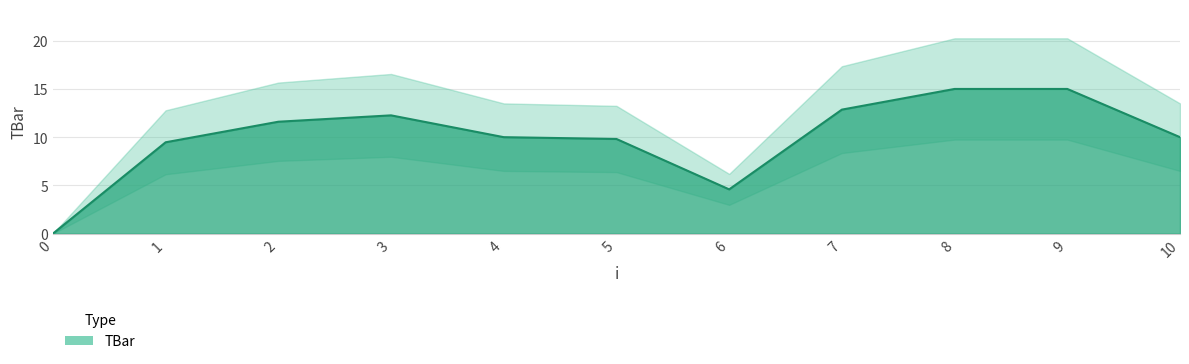

How many interior local valleys (lower than both neighbors) does the data have?

1